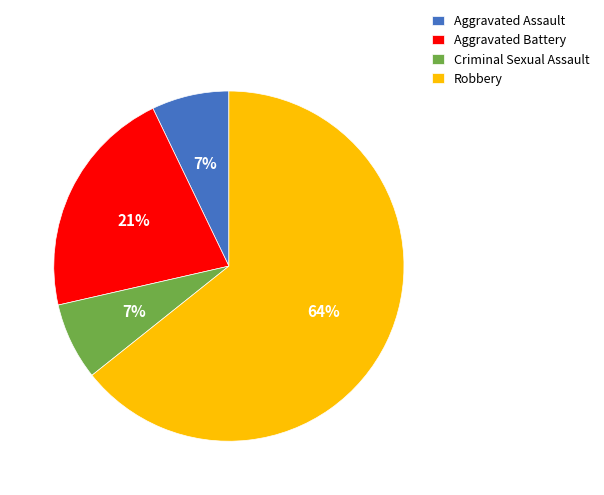

Combined, do Aggravated Assault and Robbery account for over 50%?

Yes